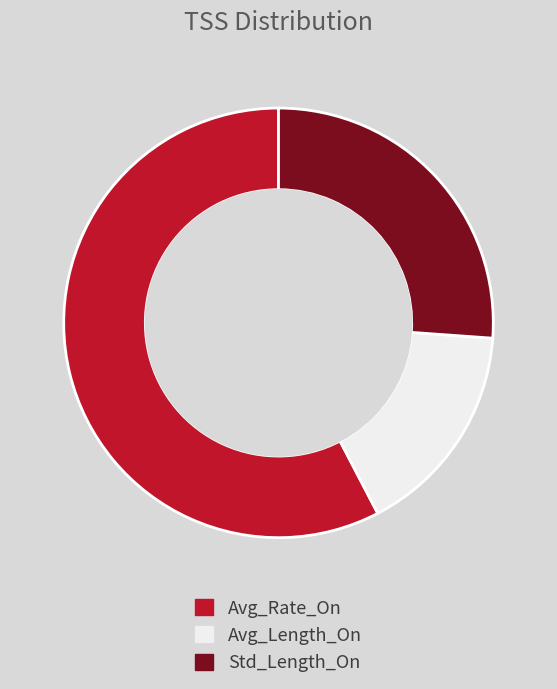

How many segments does this pie chart have?

3